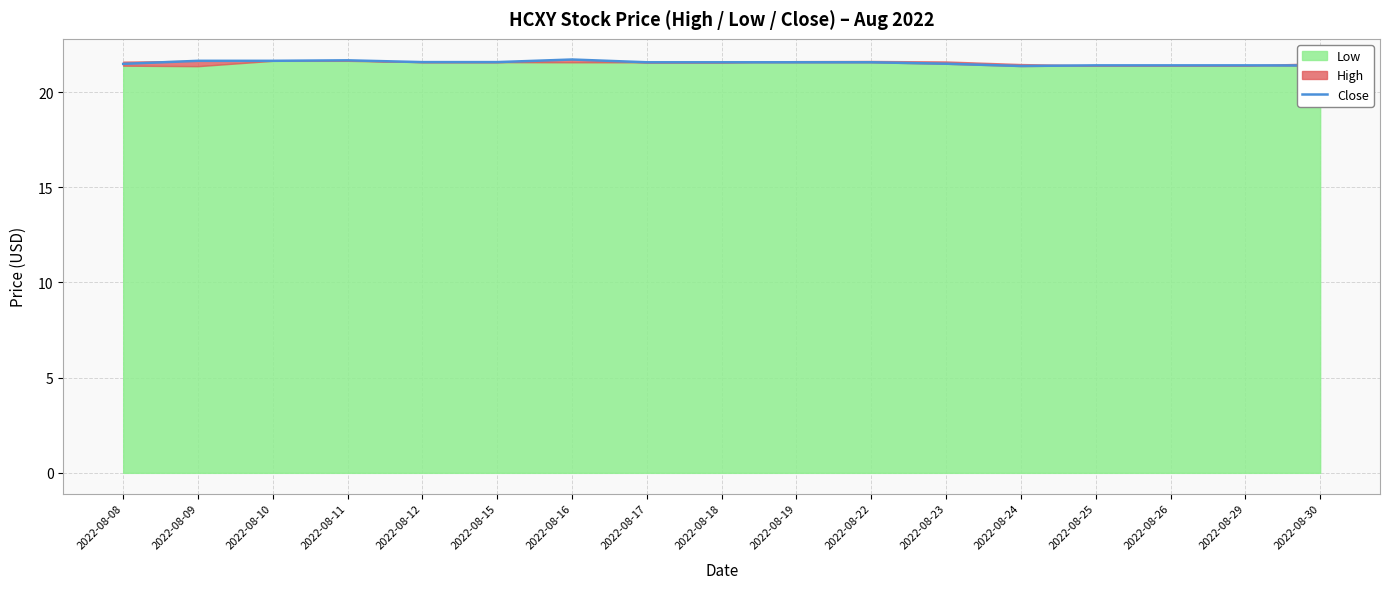

At which category does the chart reach its peak across all series?

2022-08-16